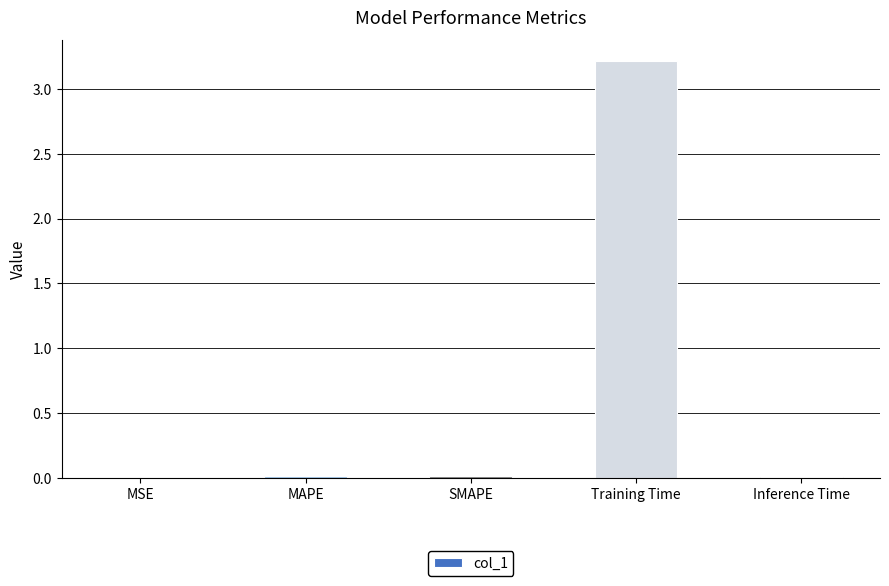

What is the maximum value shown in the chart?

3.2